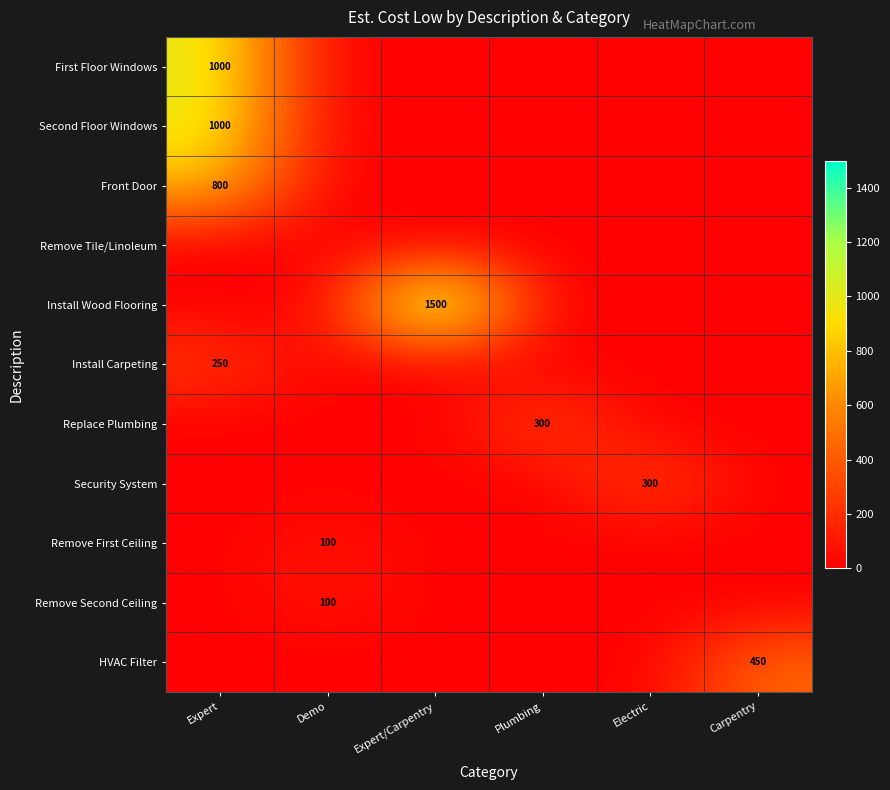

True or false: HVAC Filter has a value of 262 at Carpentry.

False